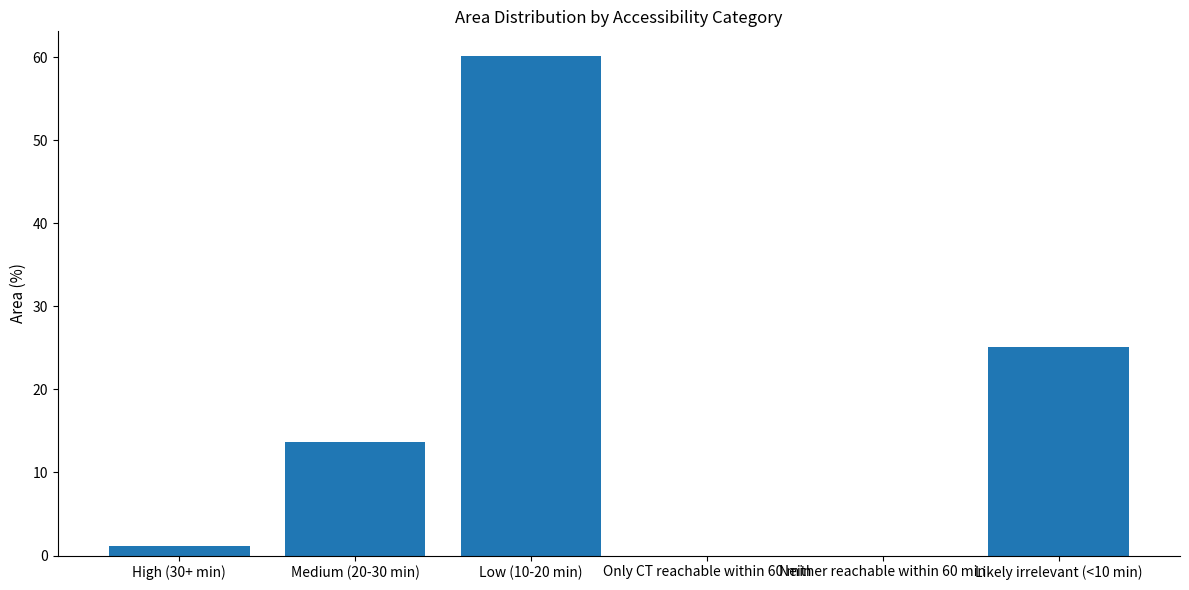

Are the bars horizontal?

No